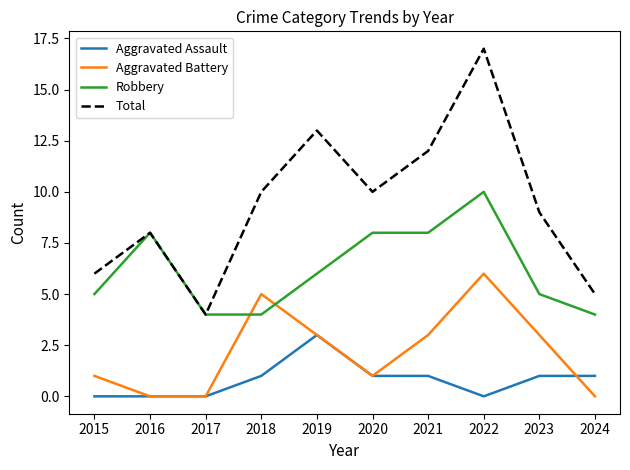

What is the average value of the Aggravated Assault series?

1